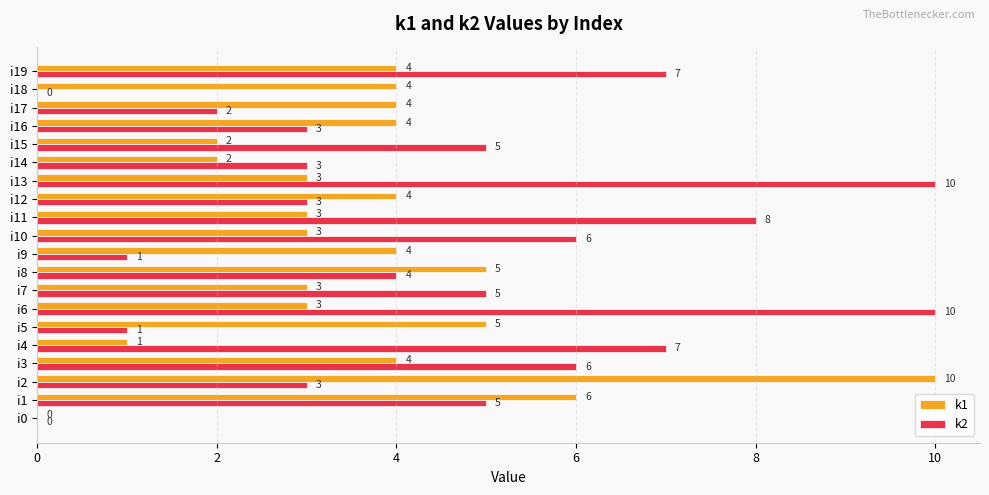

Is it true that k1 equals 1 at i9?

False